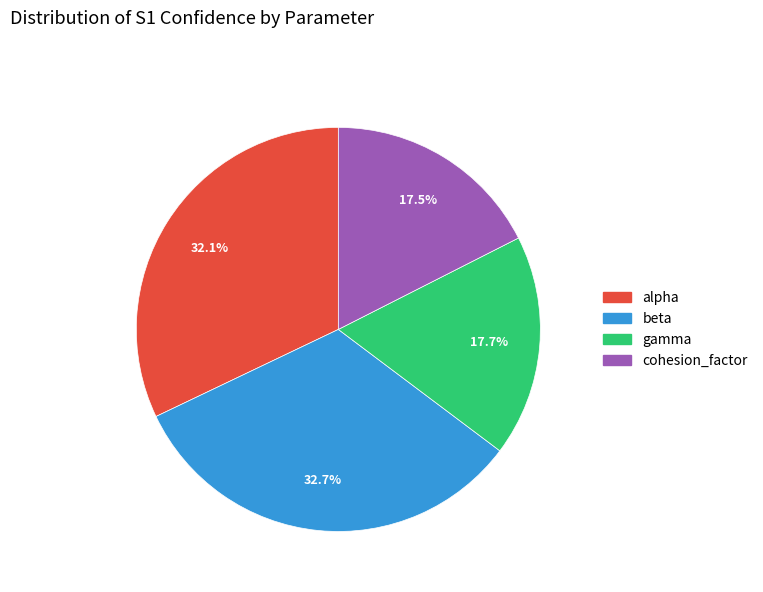

True or false: cohesion_factor accounts for 11% of the total.

False